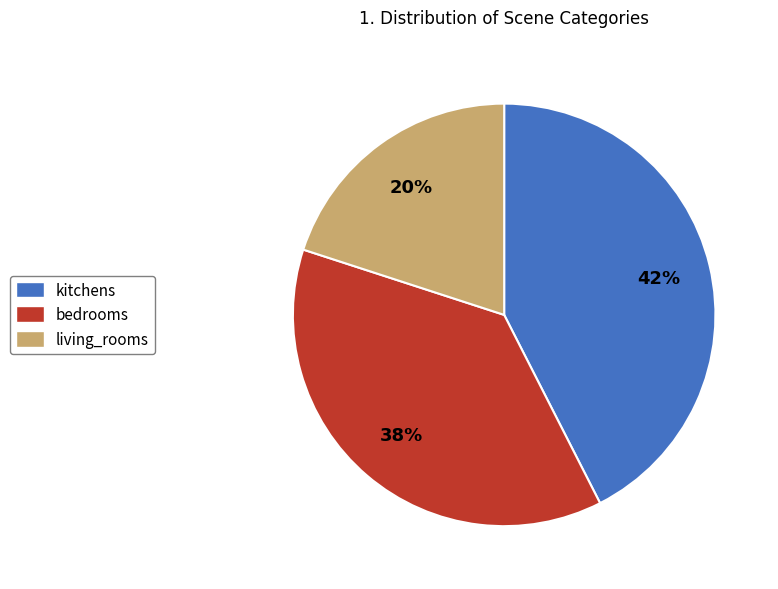

To the nearest percent, what is the average slice percentage?

33%